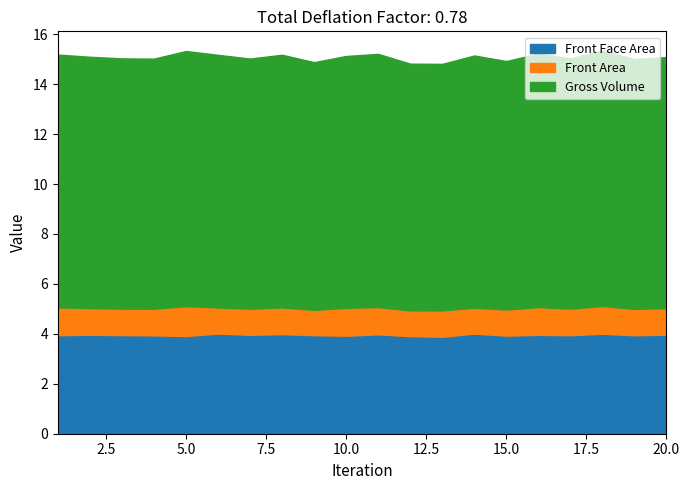

At how many categories does at least one series exceed 5?

20